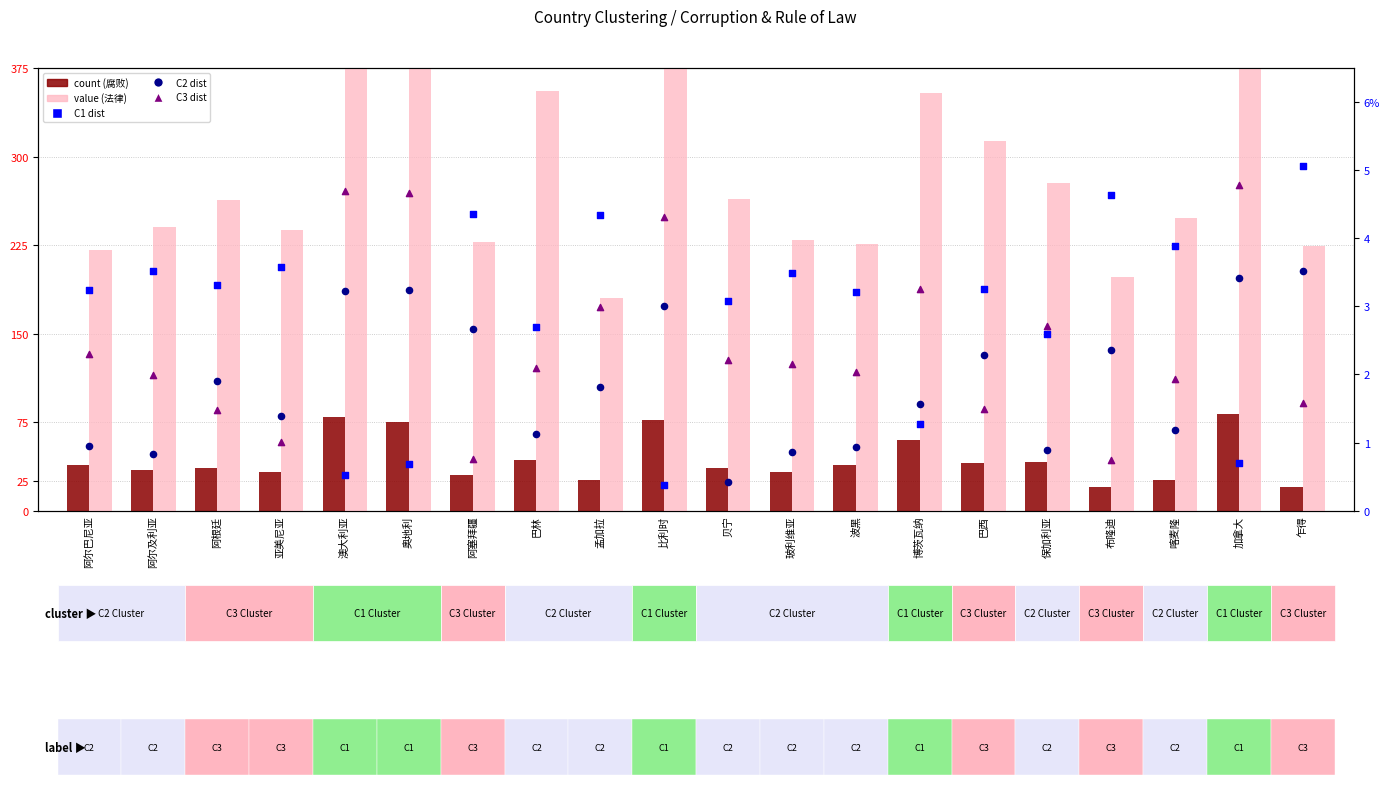

Is the value of count (腐败) at 阿塞拜疆 greater than the value of C3 dist at 加拿大?

Yes